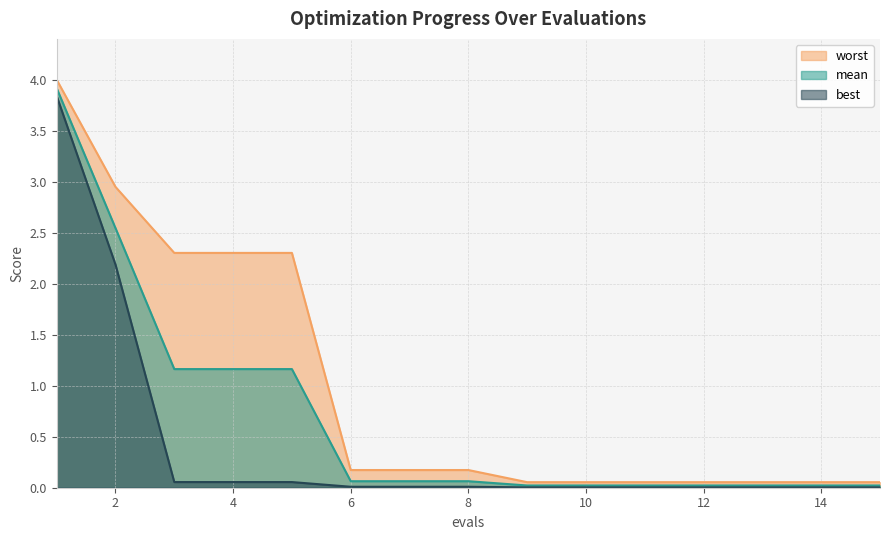

Reading right to left, transcribe all the data shown in this chart.

mean: 0.0	0.0	0.0	0.0	0.0	0.0	0.0	0.1	0.1	0.1	1.2	1.2	1.2	2.5	3.9
best: 0.0	0.0	0.0	0.0	0.0	0.0	0.0	0.0	0.0	0.0	0.1	0.1	0.1	2.2	3.8
worst: 0.1	0.1	0.1	0.1	0.1	0.1	0.1	0.2	0.2	0.2	2.3	2.3	2.3	2.9	4.0